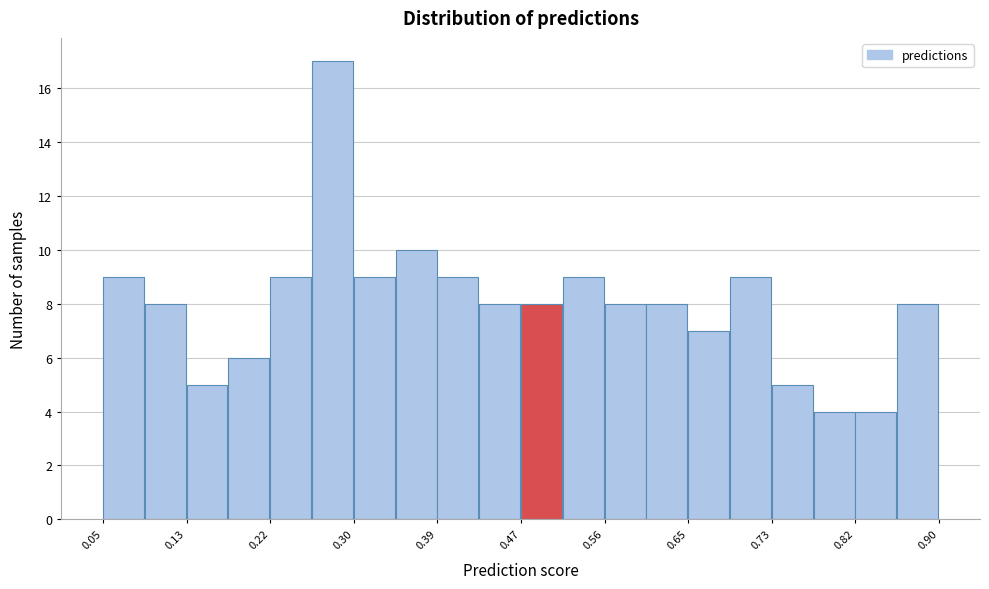

Reading left to right, list every bar in this chart as the range it spans on the x-axis followed by its height. Neither the bar edges nor the heights are printed on the chart, so give them approximately, as read against the axes.

0.05 to 0.09: 9
0.09 to 0.13: 8
0.13 to 0.18: 5
0.18 to 0.22: 6
0.22 to 0.26: 9
0.26 to 0.30: 17
0.30 to 0.35: 9
0.35 to 0.39: 10
0.39 to 0.43: 9
0.43 to 0.48: 8
0.48 to 0.52: 8
0.52 to 0.56: 9
0.56 to 0.60: 8
0.60 to 0.65: 8
0.65 to 0.69: 7
0.69 to 0.73: 9
0.73 to 0.77: 5
0.77 to 0.82: 4
0.82 to 0.86: 4
0.86 to 0.90: 8